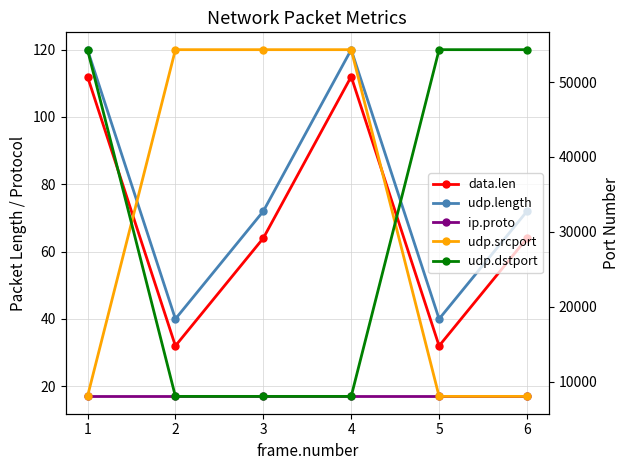

How many values in the udp.srcport series are below 54321?

3